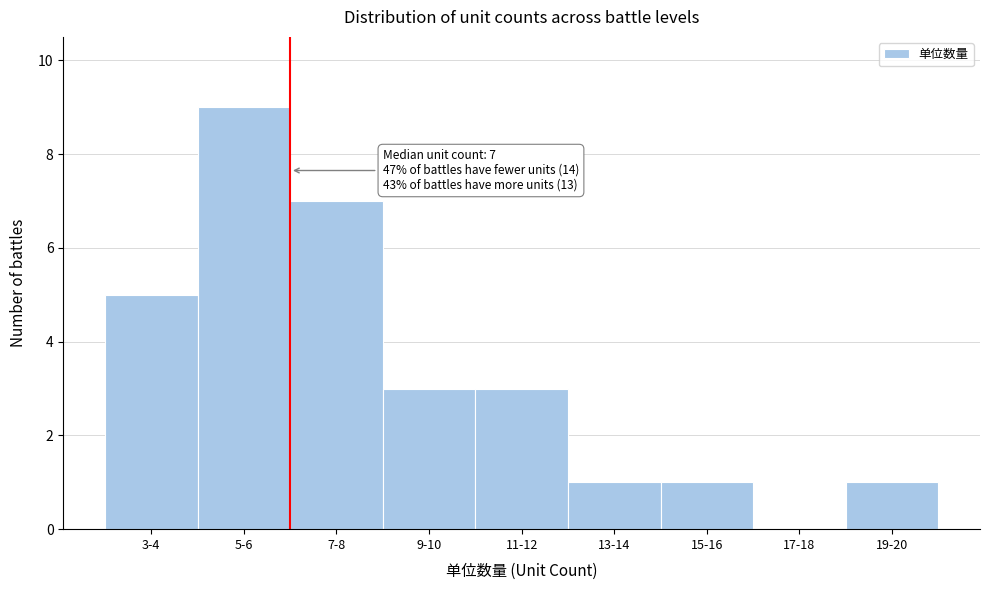

Reading left to right, transcribe all the data shown in this chart.

3-4=5	5-6=9	7-8=7	9-10=3	11-12=3	13-14=1	15-16=1	17-18=0	19-20=1